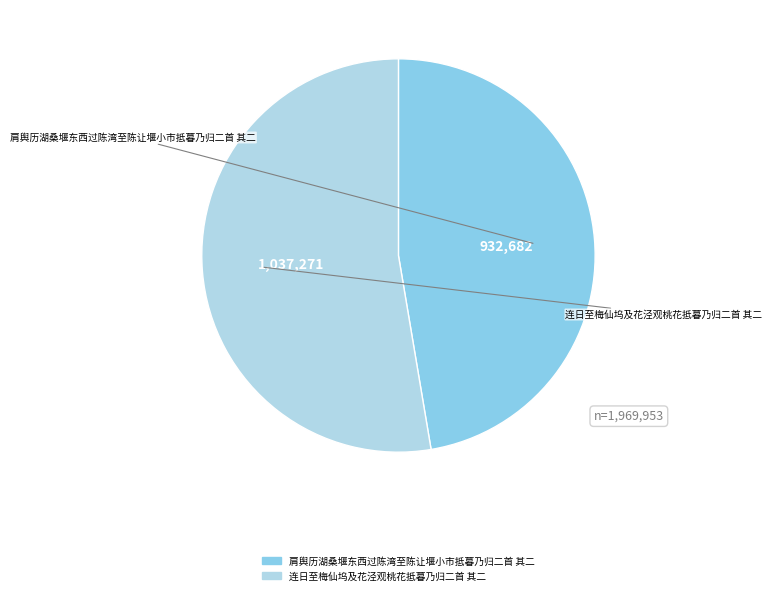

The 肩舆历湖桑堰东西过陈湾至陈让堰小市抵暮乃归二首 其二 slice represents 47% of the pie. True or false?

True